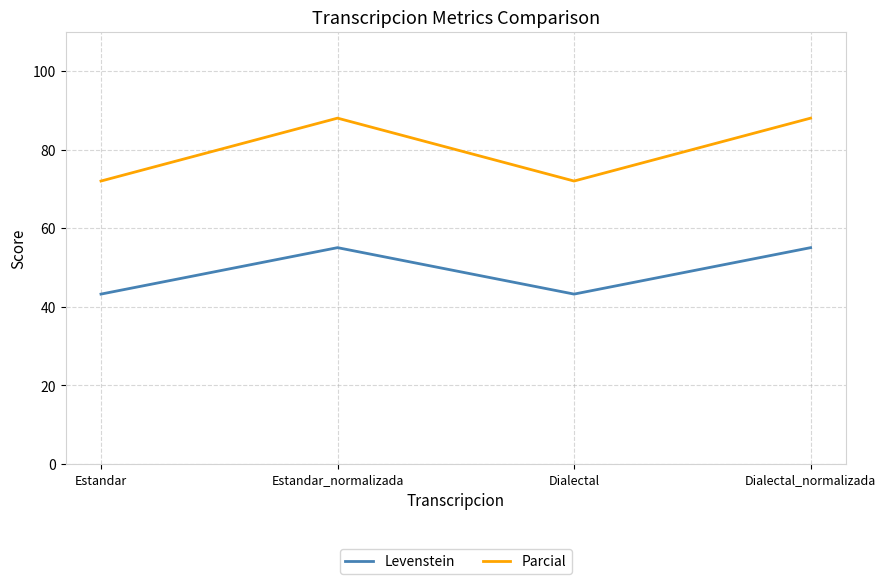

What position from the left is Dialectal?

3